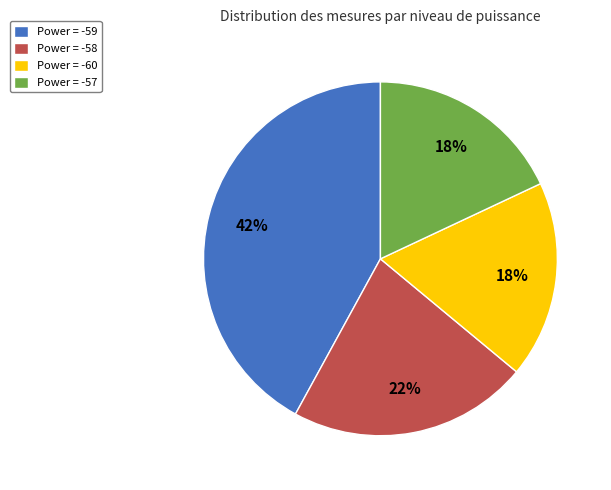

Does any single category account for the majority?

No